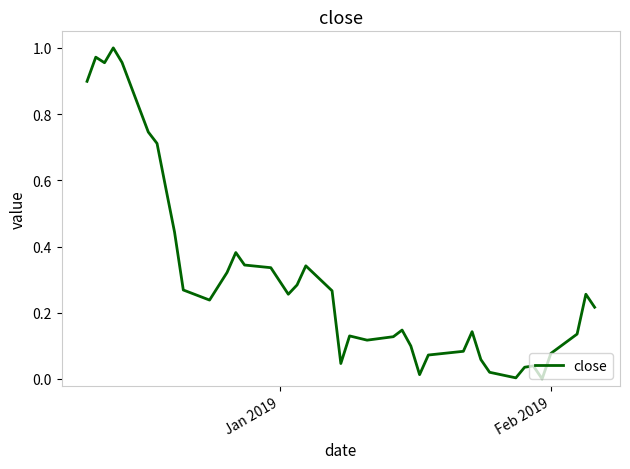

Does the chart display data point markers on the line(s)?

No